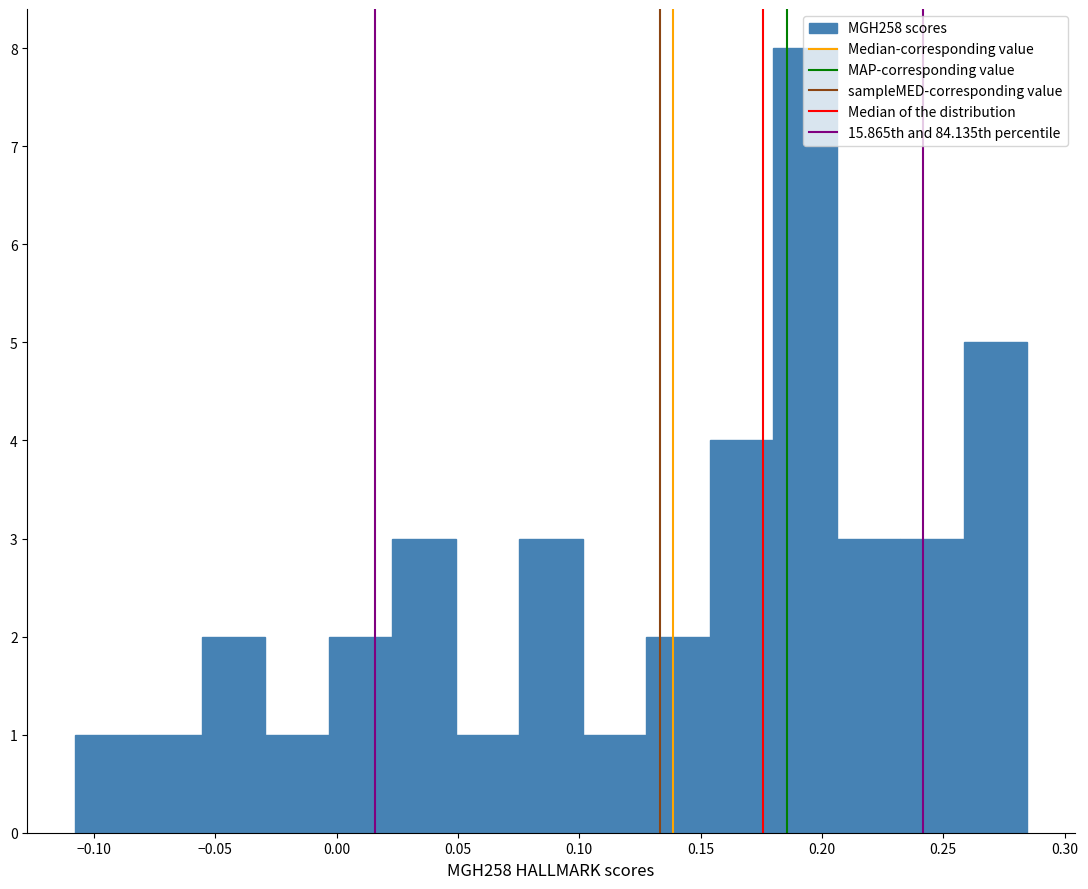

Reading left to right, transcribe this chart: for each bar, give the range it covers on the x-axis and its height. Neither the bar edges nor the heights are printed on the chart, so give them approximately, as read against the axes.

-0.110 to -0.080: 1
-0.080 to -0.055: 1
-0.055 to -0.030: 2
-0.030 to -0.005: 1
-0.005 to 0.025: 2
0.025 to 0.050: 3
0.050 to 0.075: 1
0.075 to 0.100: 3
0.100 to 0.130: 1
0.130 to 0.155: 2
0.155 to 0.180: 4
0.180 to 0.205: 8
0.205 to 0.230: 3
0.230 to 0.260: 3
0.260 to 0.285: 5